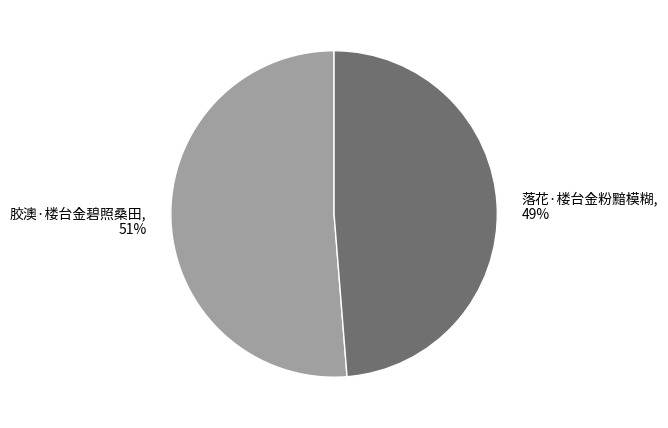

What percentage is the 胶澳·楼台金碧照桑田 slice, to the nearest percent?

51%